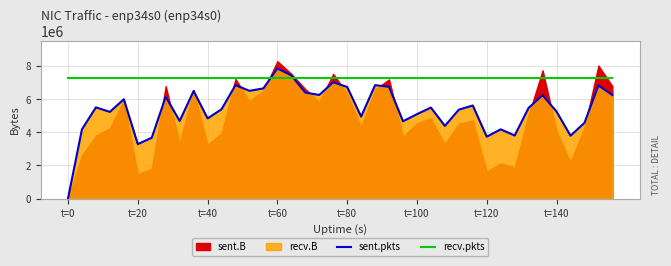

Which category has the highest value in the sent.pkts series?

t=60